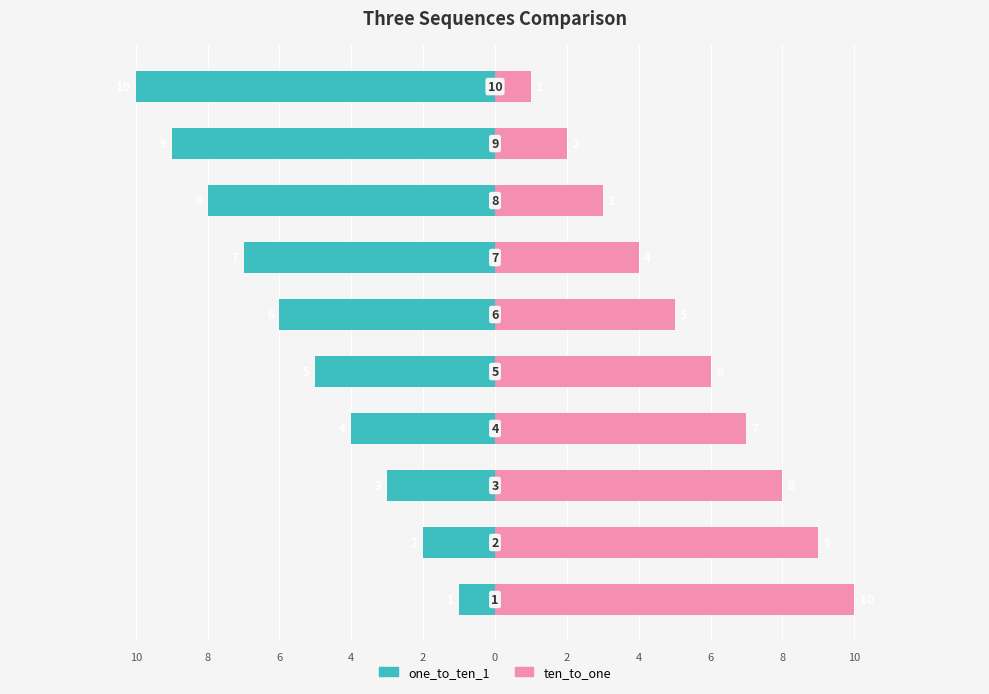

What is the difference between the maximum and minimum values in the one_to_ten_1 series?

9